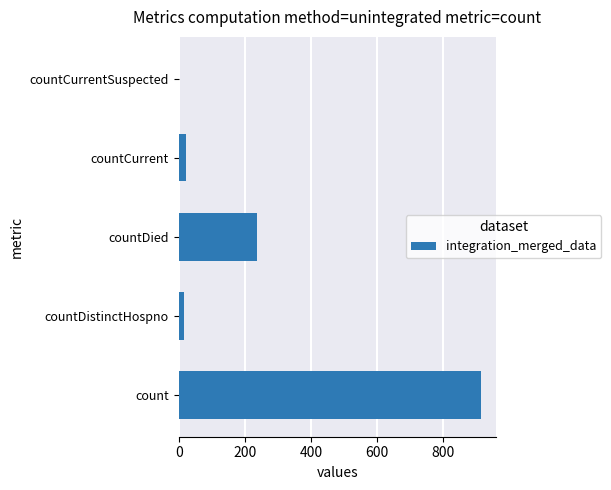

What is the sum of all values?

1190